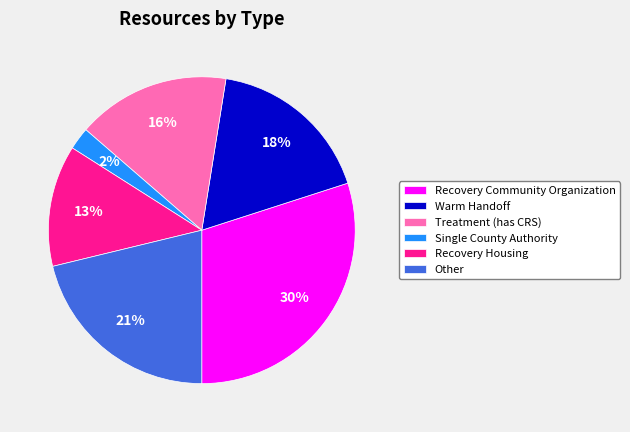

Does any single category account for the majority?

No